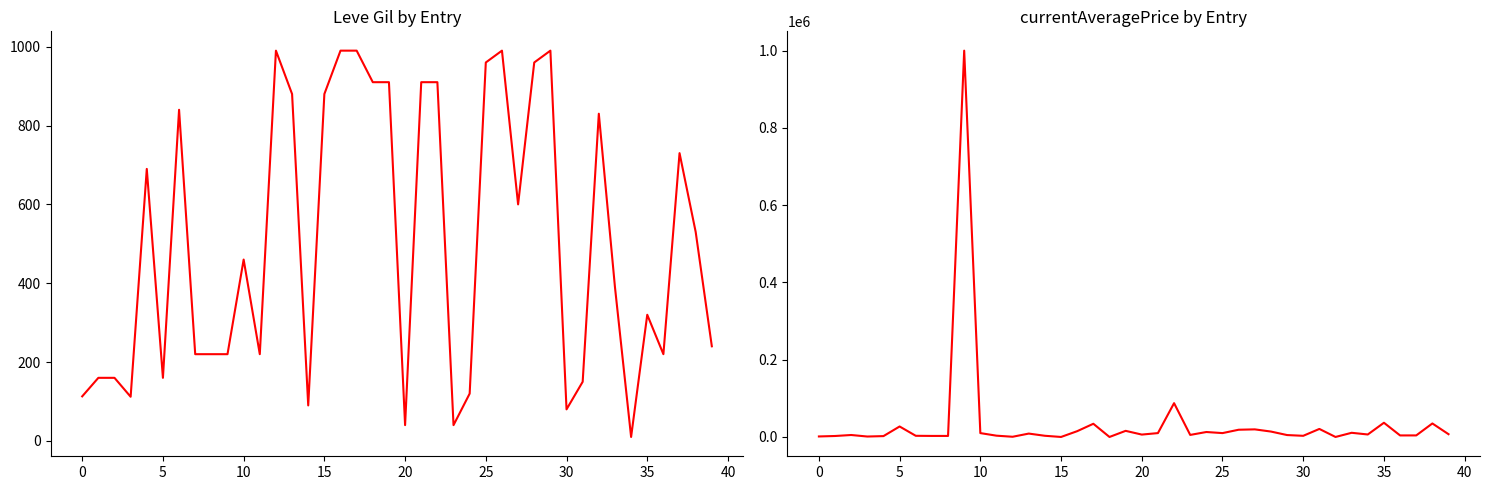

What is the difference between the currentAveragePrice values at 19 and 21?

5832